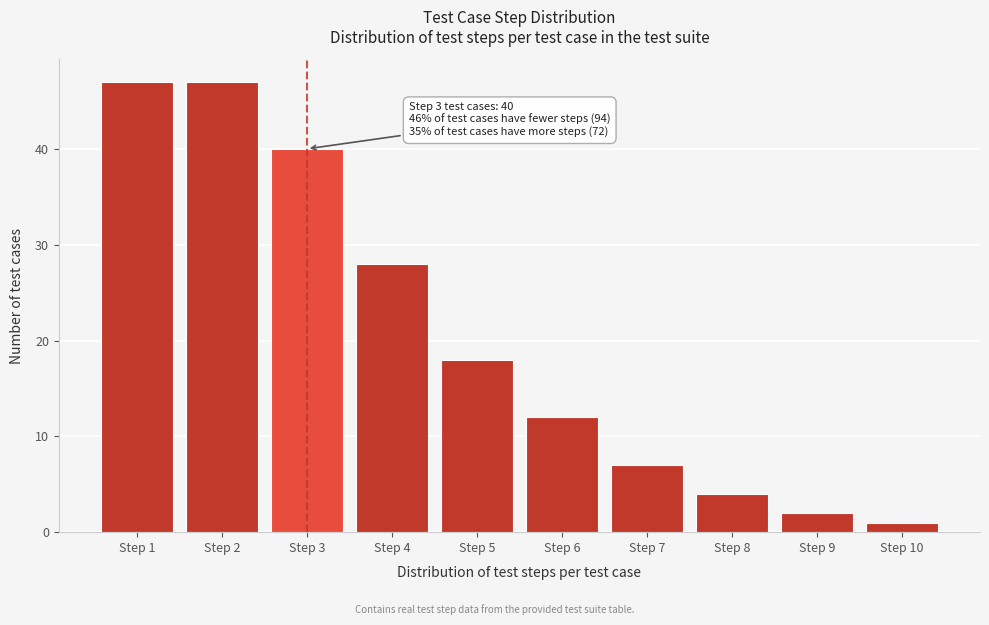

Reading left to right, transcribe all the data shown in this chart.

47	47	40	28	18	12	7	4	2	1